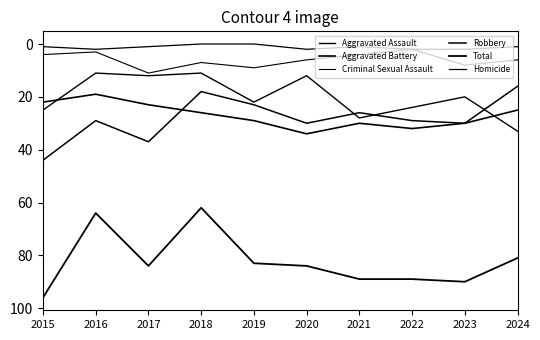

How many lines are shown in the chart?

6